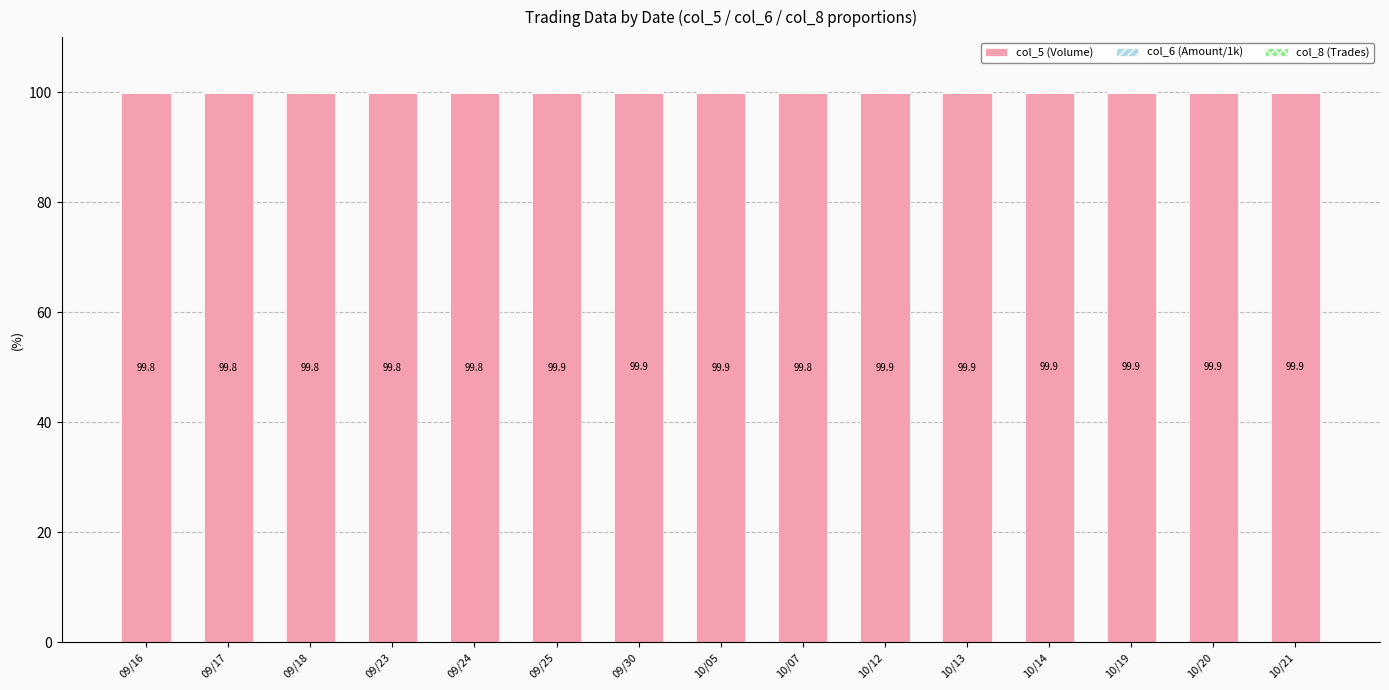

True or false: col_5 (Volume) has a value of 99.8 at 09/24.

True